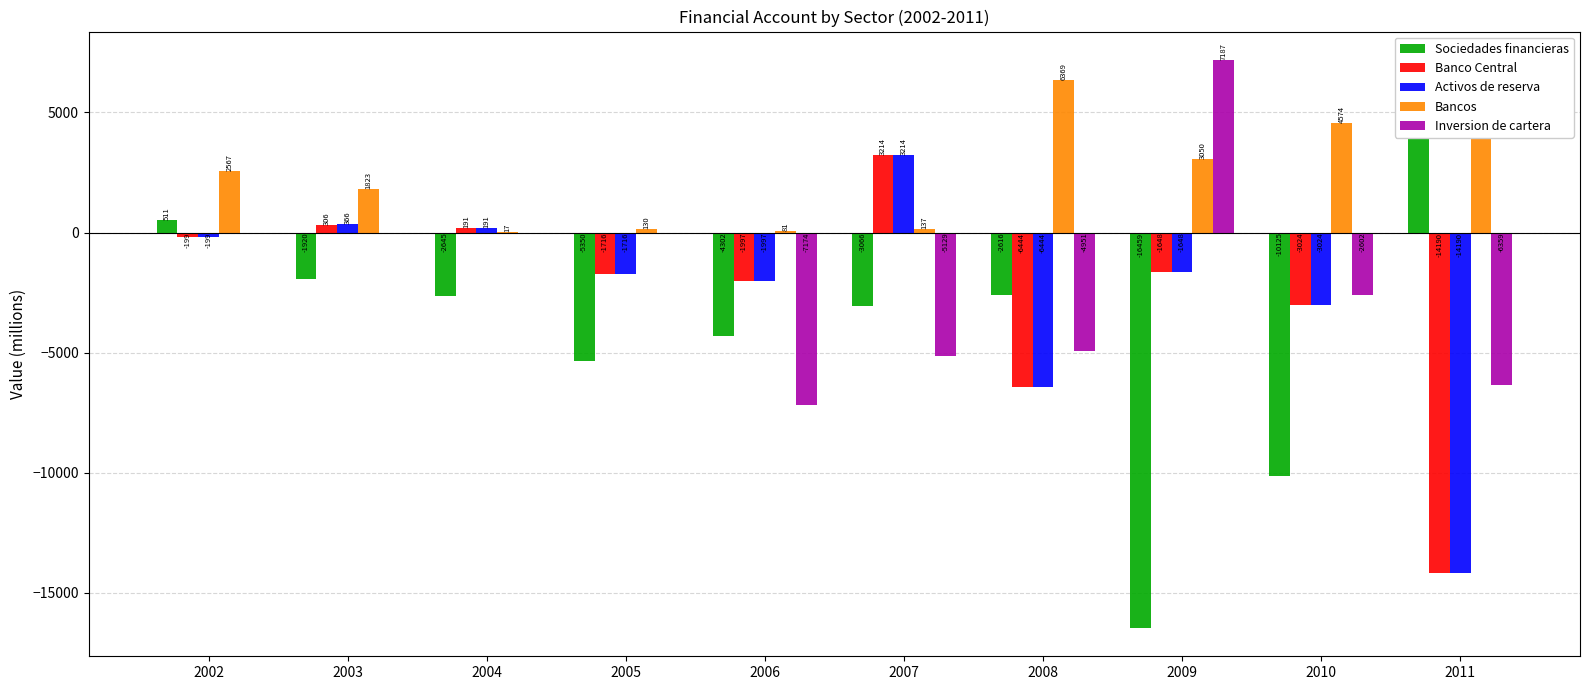

Reading left to right, what are all the values shown in this chart?

Sociedades financieras: 2002=511	2003=-1920	2004=-2645	2005=-5350	2006=-4302	2007=-3066	2008=-2616	2009=-16459	2010=-10125	2011=5051
Banco Central: 2002=-199	2003=306	2004=191	2005=-1716	2006=-1997	2007=3214	2008=-6444	2009=-1648	2010=-3024	2011=-14190
Activos de reserva: 2002=-199	2003=366	2004=191	2005=-1716	2006=-1997	2007=3214	2008=-6444	2009=-1648	2010=-3024	2011=-14190
Bancos: 2002=2567	2003=1823	2004=17	2005=130	2006=81	2007=137	2008=6369	2009=3050	2010=4574	2011=4561
Inversion de cartera: 2002=0	2003=0	2004=0	2005=0	2006=-7174	2007=-5129	2008=-4951	2009=7187	2010=-2602	2011=-6359